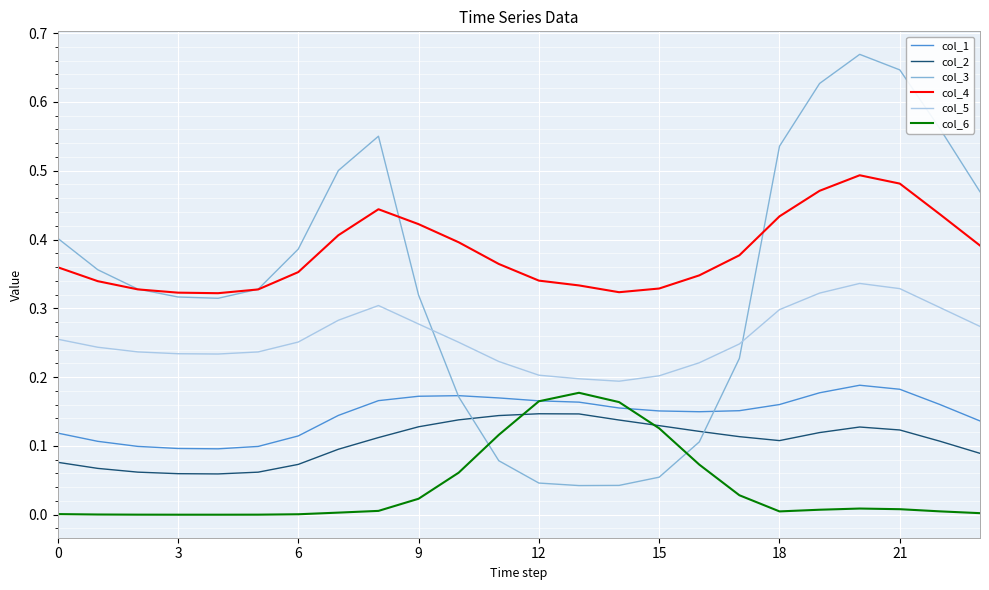

Which series has the largest total across all categories?

col_4